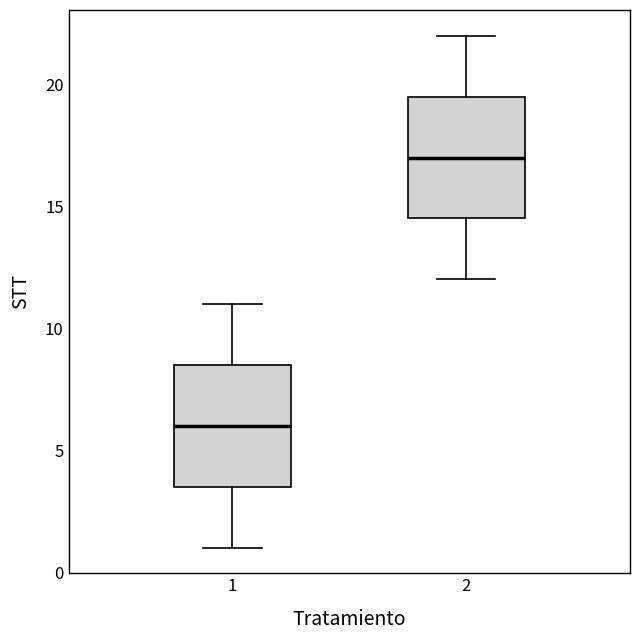

Reading left to right, transcribe this box plot: for each box, give where its median line is, the range the box spans, and where its two whiskers end, as read against the y-axis. The values are not printed on the chart, so give them approximately, as read against the axis.

1: median 6.0, box 3.5 to 8.5, whiskers 1.0 to 11.0
2: median 17.0, box 14.5 to 19.5, whiskers 12.0 to 22.0